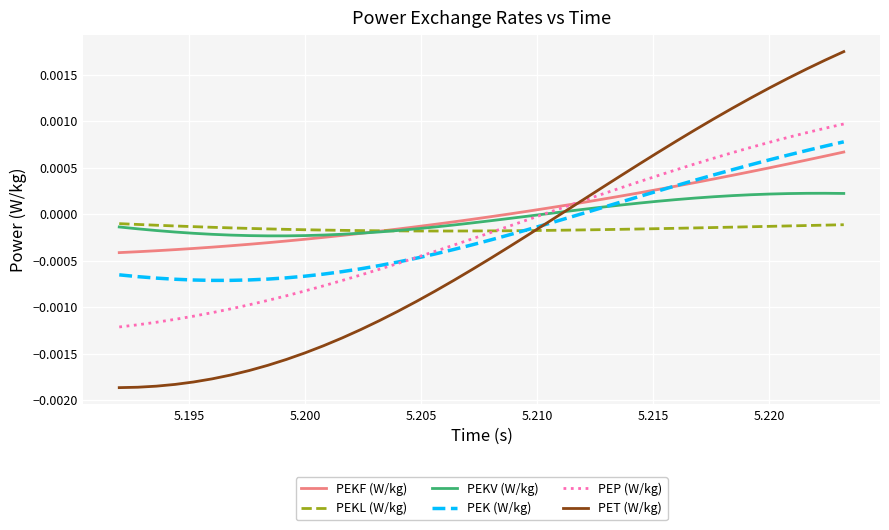

Which series has the widest spread of values?

PET (W/kg)